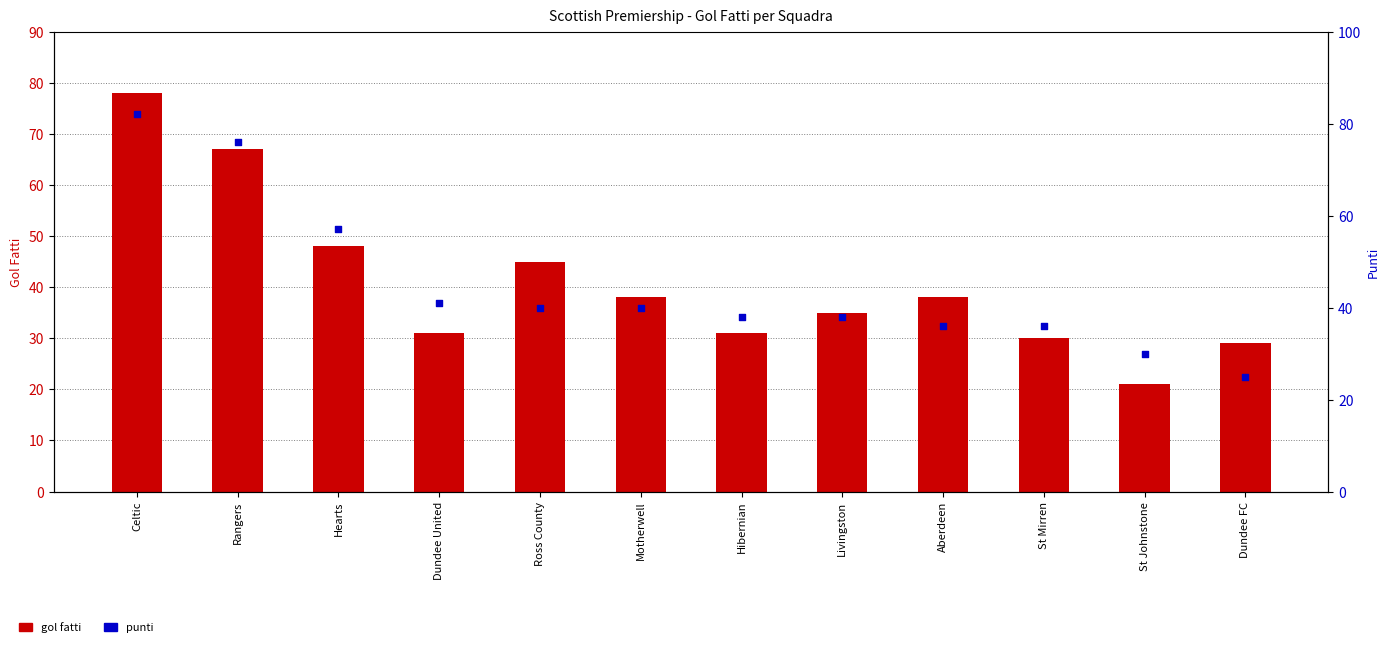

At which category is the sum across all series the highest?

Celtic